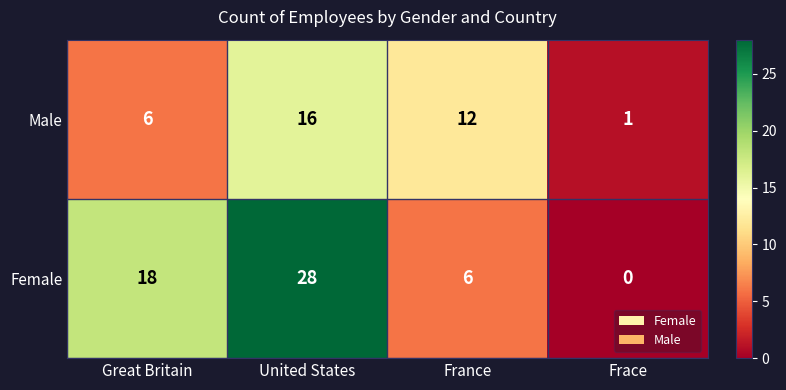

Between France and Frace, which series saw the biggest shift?

Male